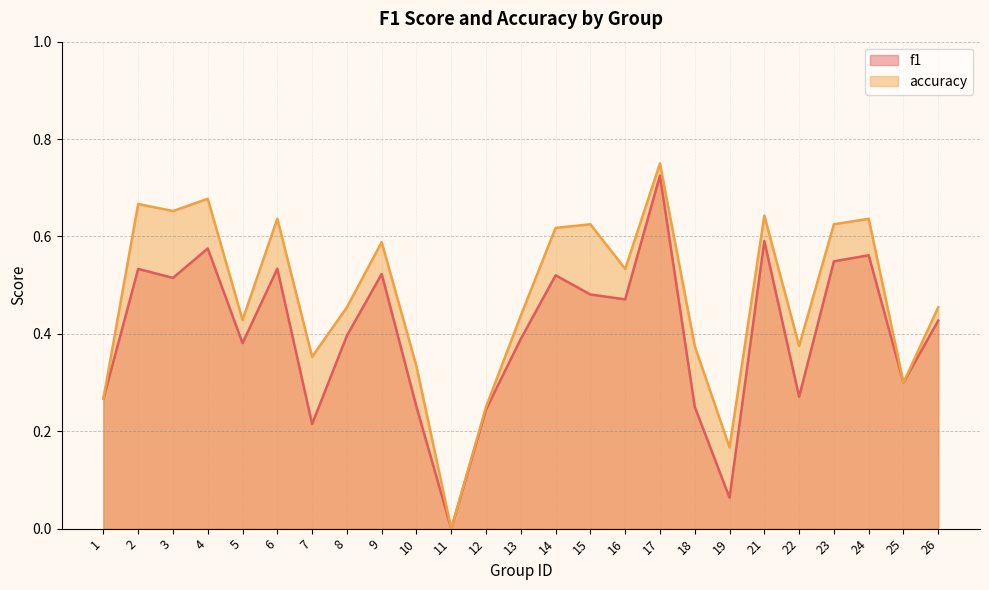

What is the value of the f1 point at the 9th from the left?

0.5